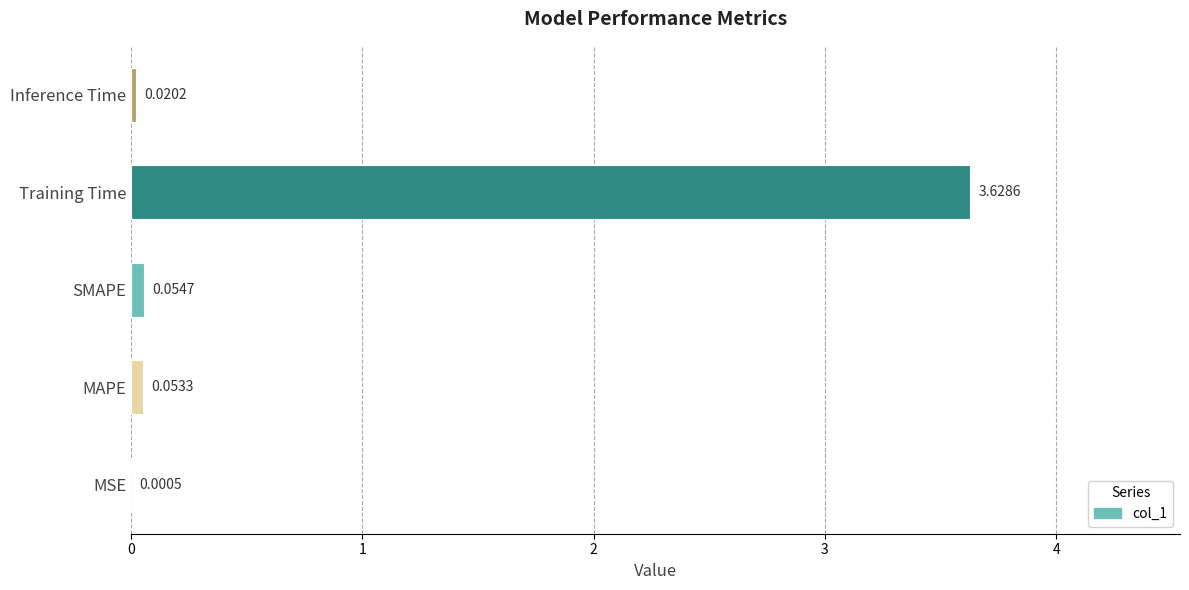

Where is the data nearest to the value 1?

SMAPE